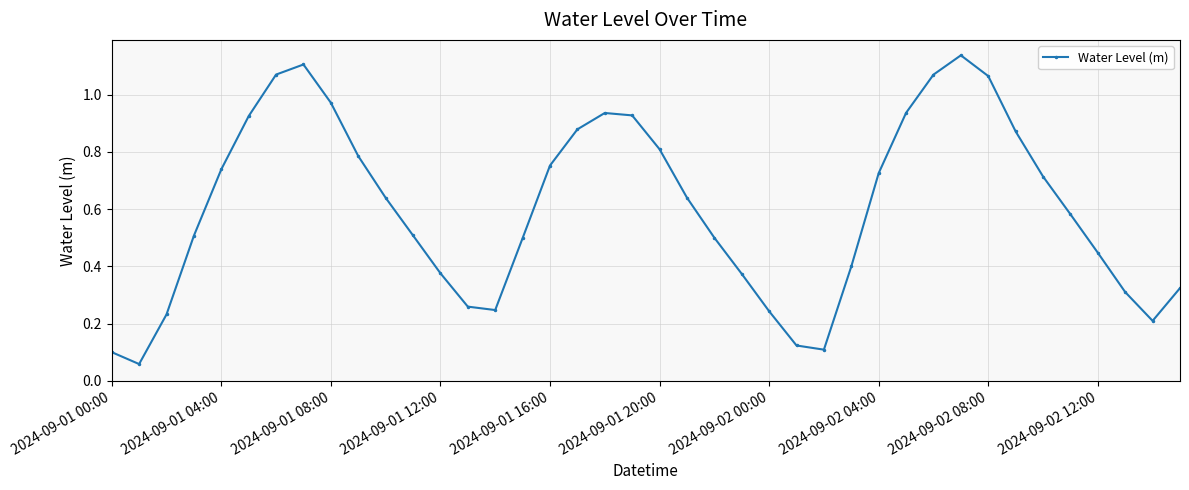

How many points are higher than both their immediate neighbors (excluding endpoints)?

3